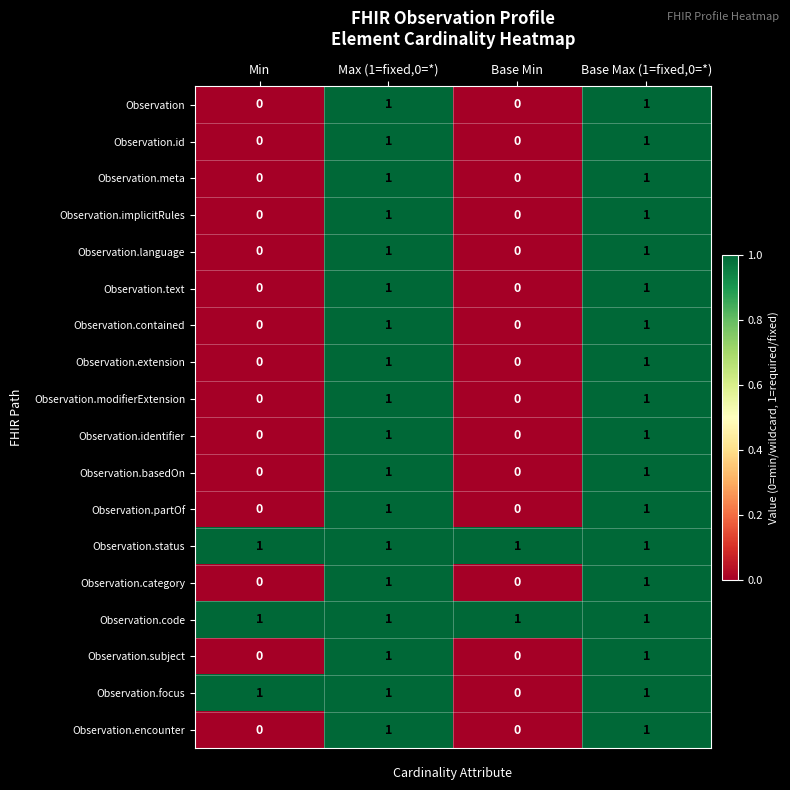

How many Observation.partOf values are between 0 and 1?

4